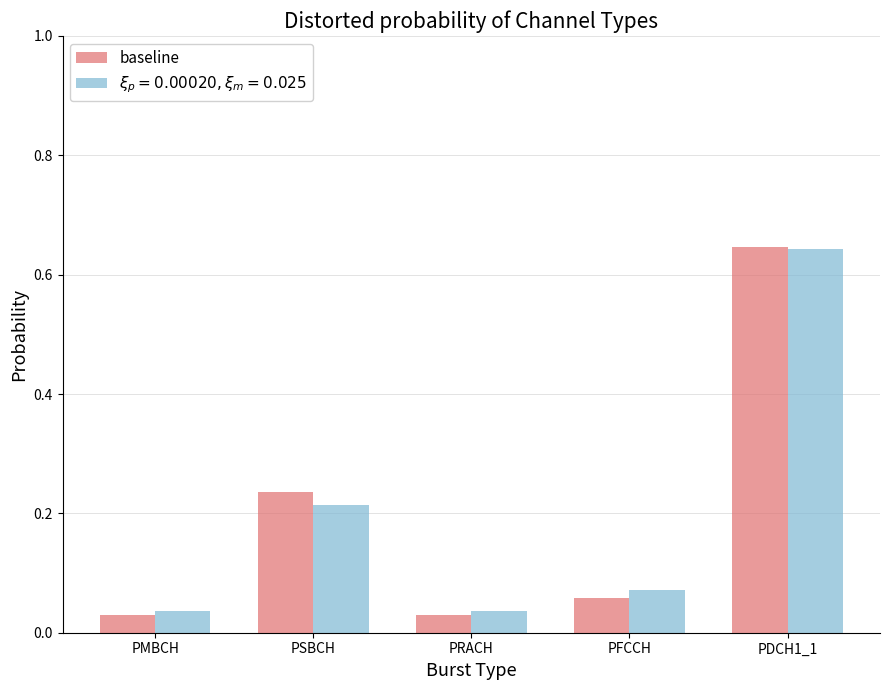

Which series has the largest range (max minus min)?

baseline